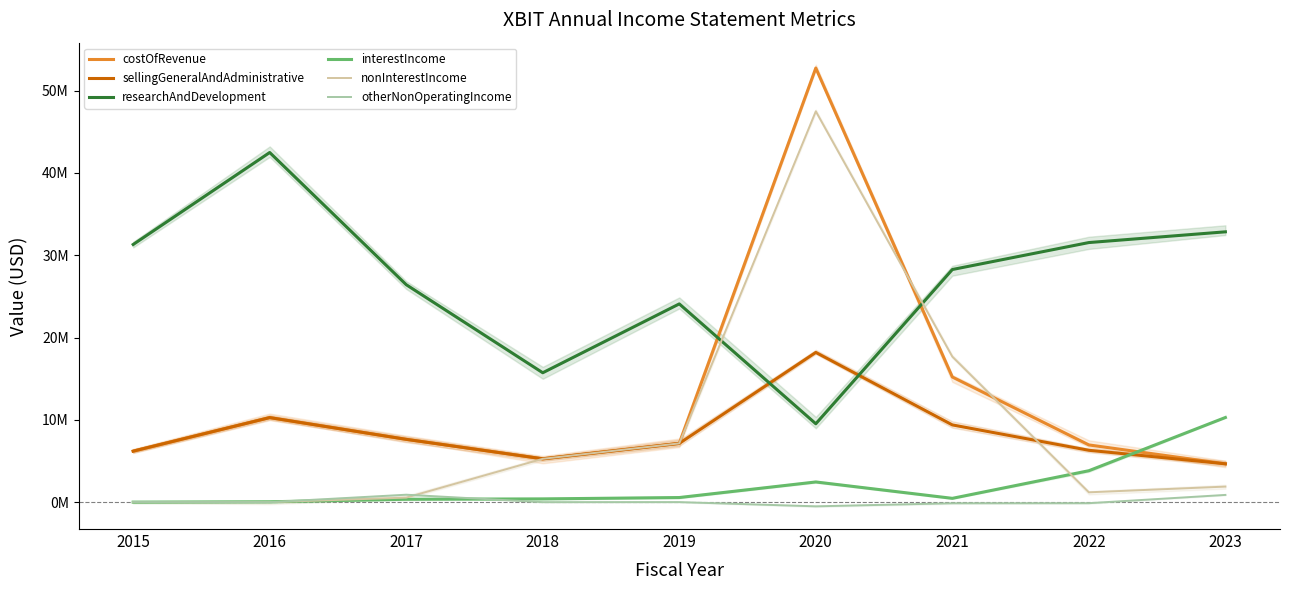

What is the sum of all interestIncome values?

18409000